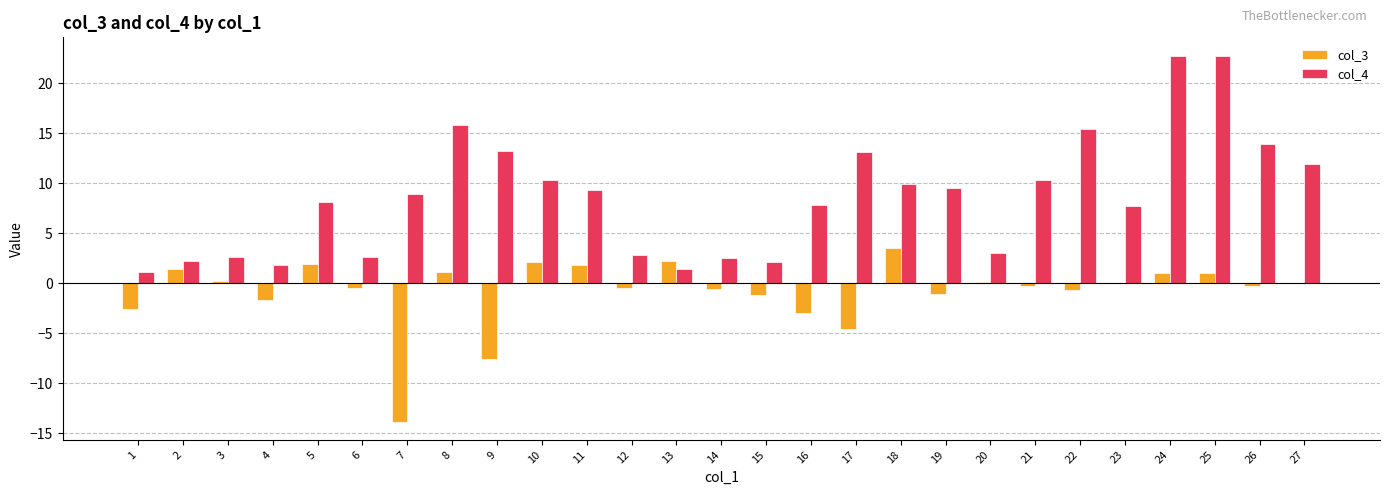

Which series has the largest range (max minus min)?

col_4